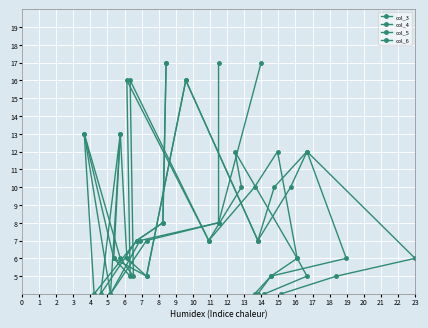

What is the difference between the maximum and minimum values in the col_6 series?

17